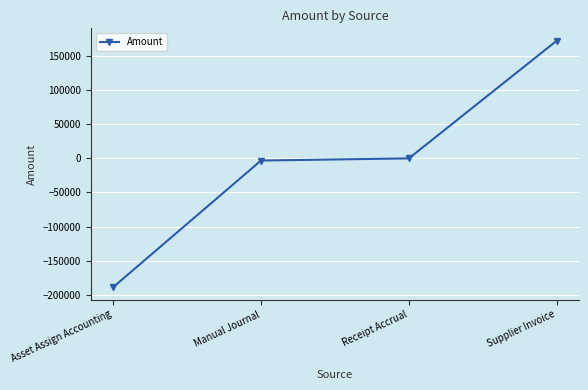

What is the sum of all values?

-19468.2